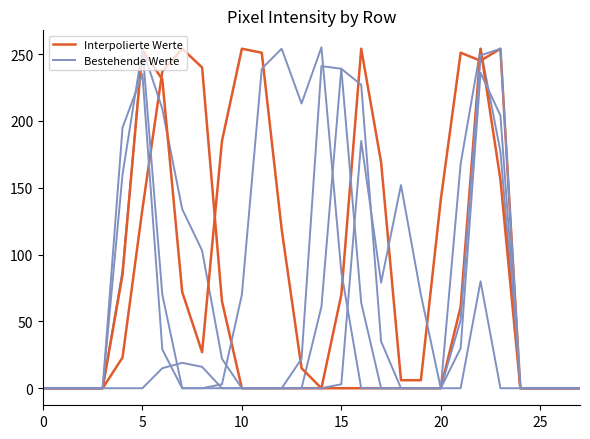

Between 7 and 5, which is larger?

7